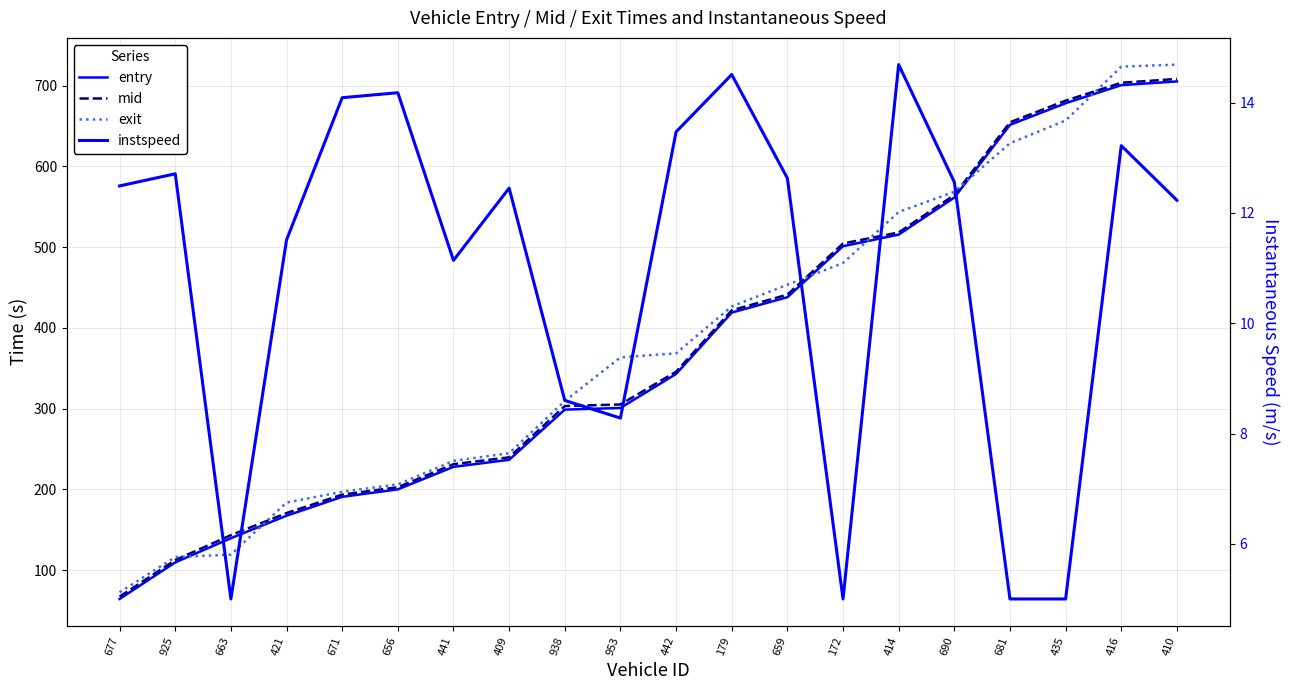

How many lines are shown in the chart?

4